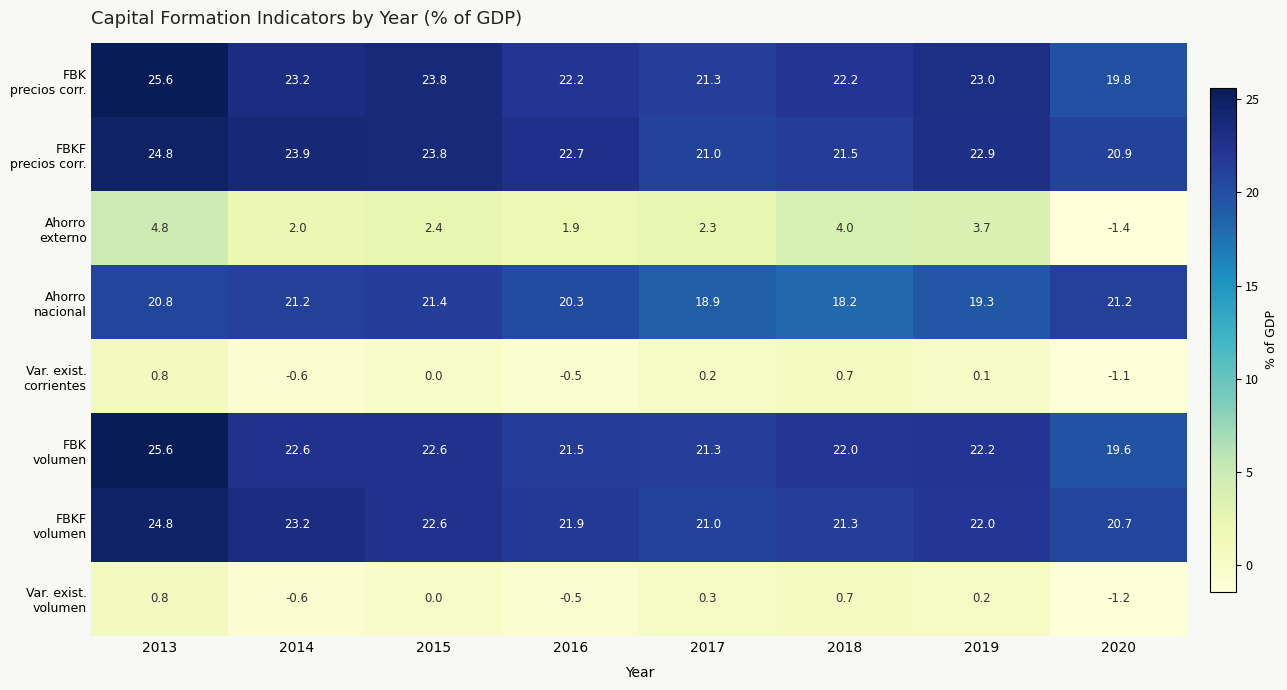

What is the minimum value shown in the chart?

-1.4